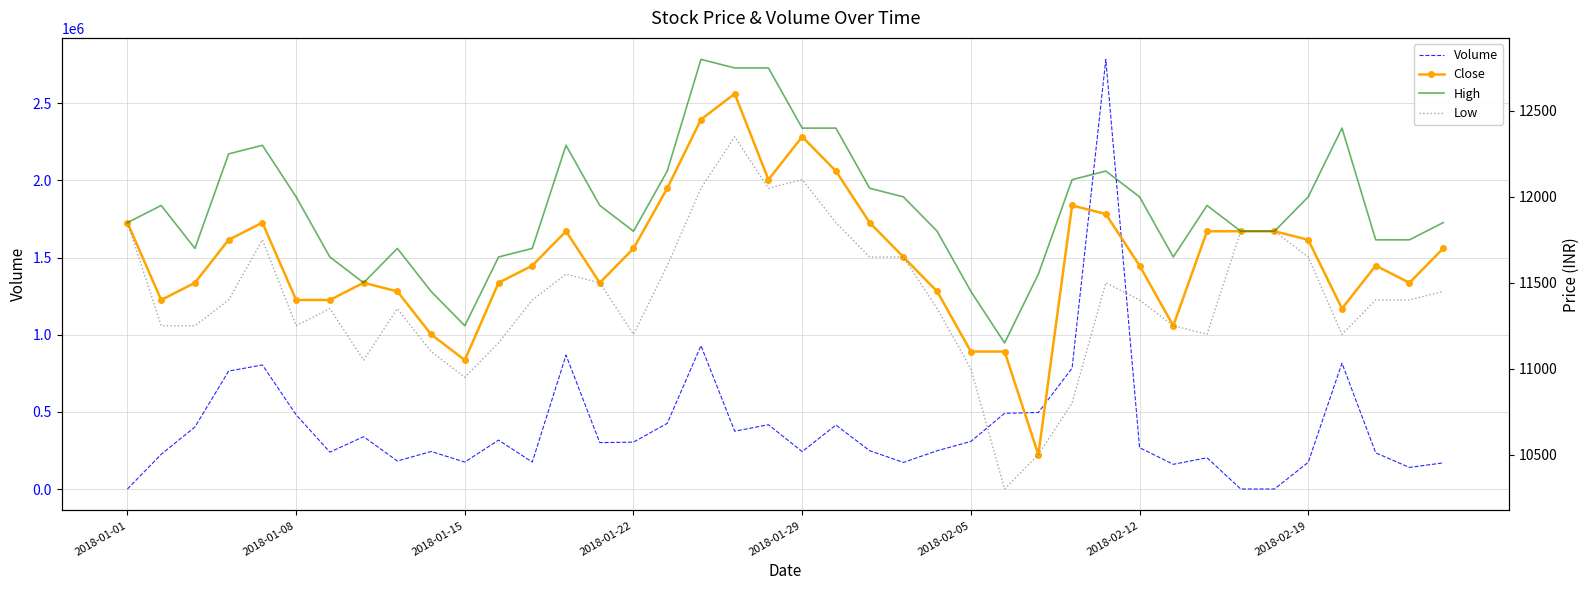

Which series has the largest range (max minus min)?

Volume